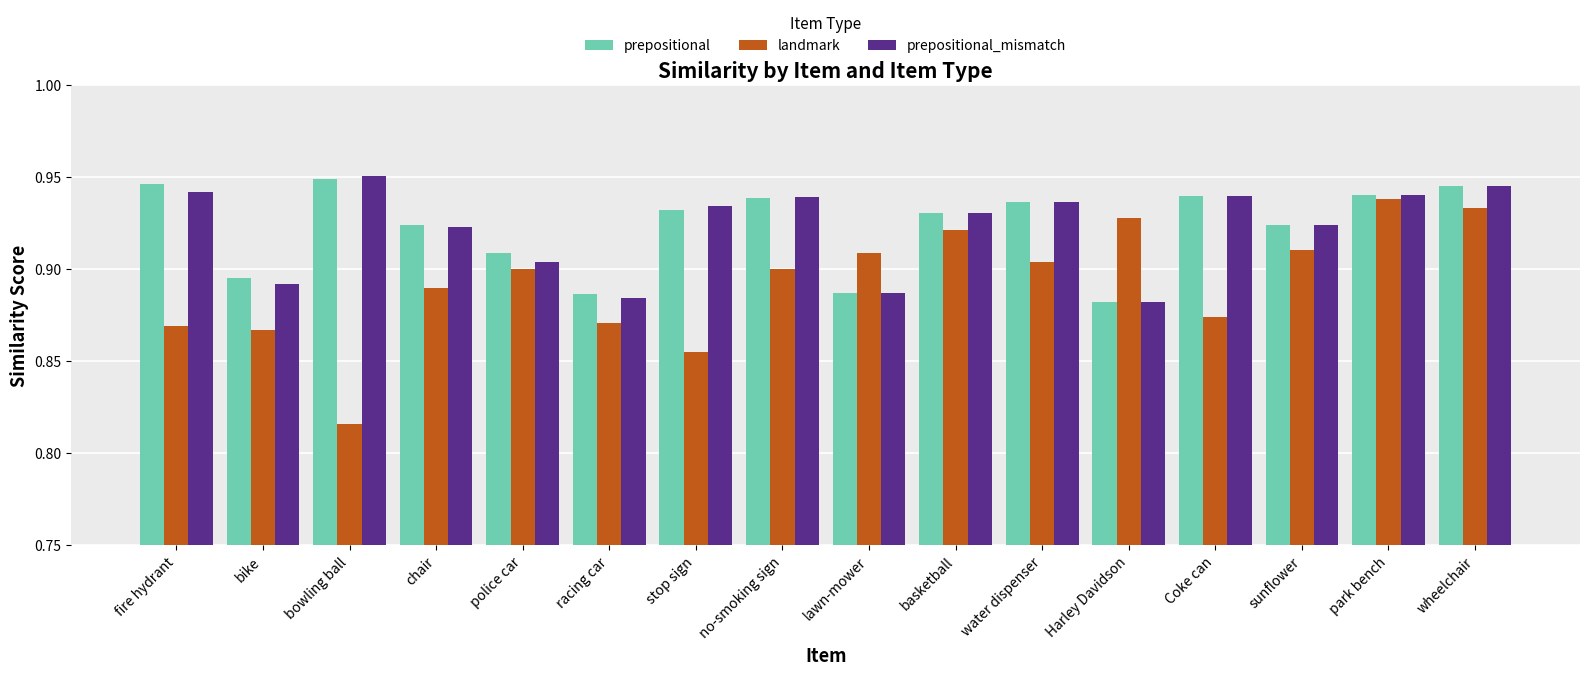

Which category has the lowest value across all series?

bowling ball